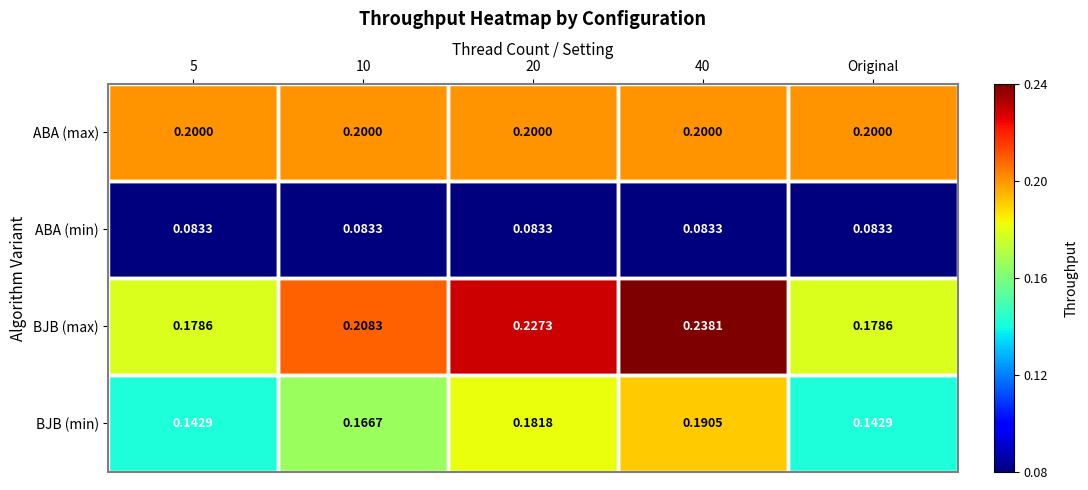

Which series has the largest total across all categories?

BJB (max)